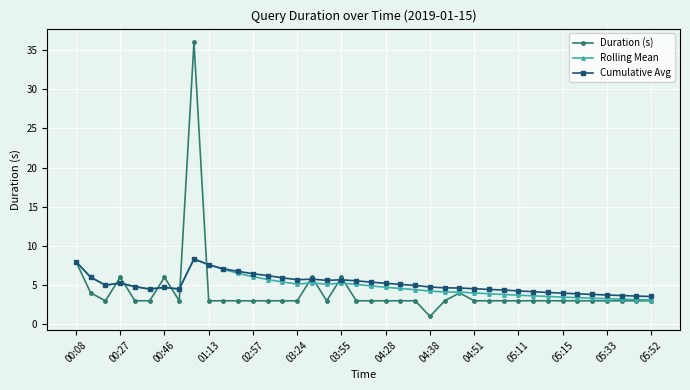

True or false: Duration (s) has more than 2 points higher than both neighbors.

True